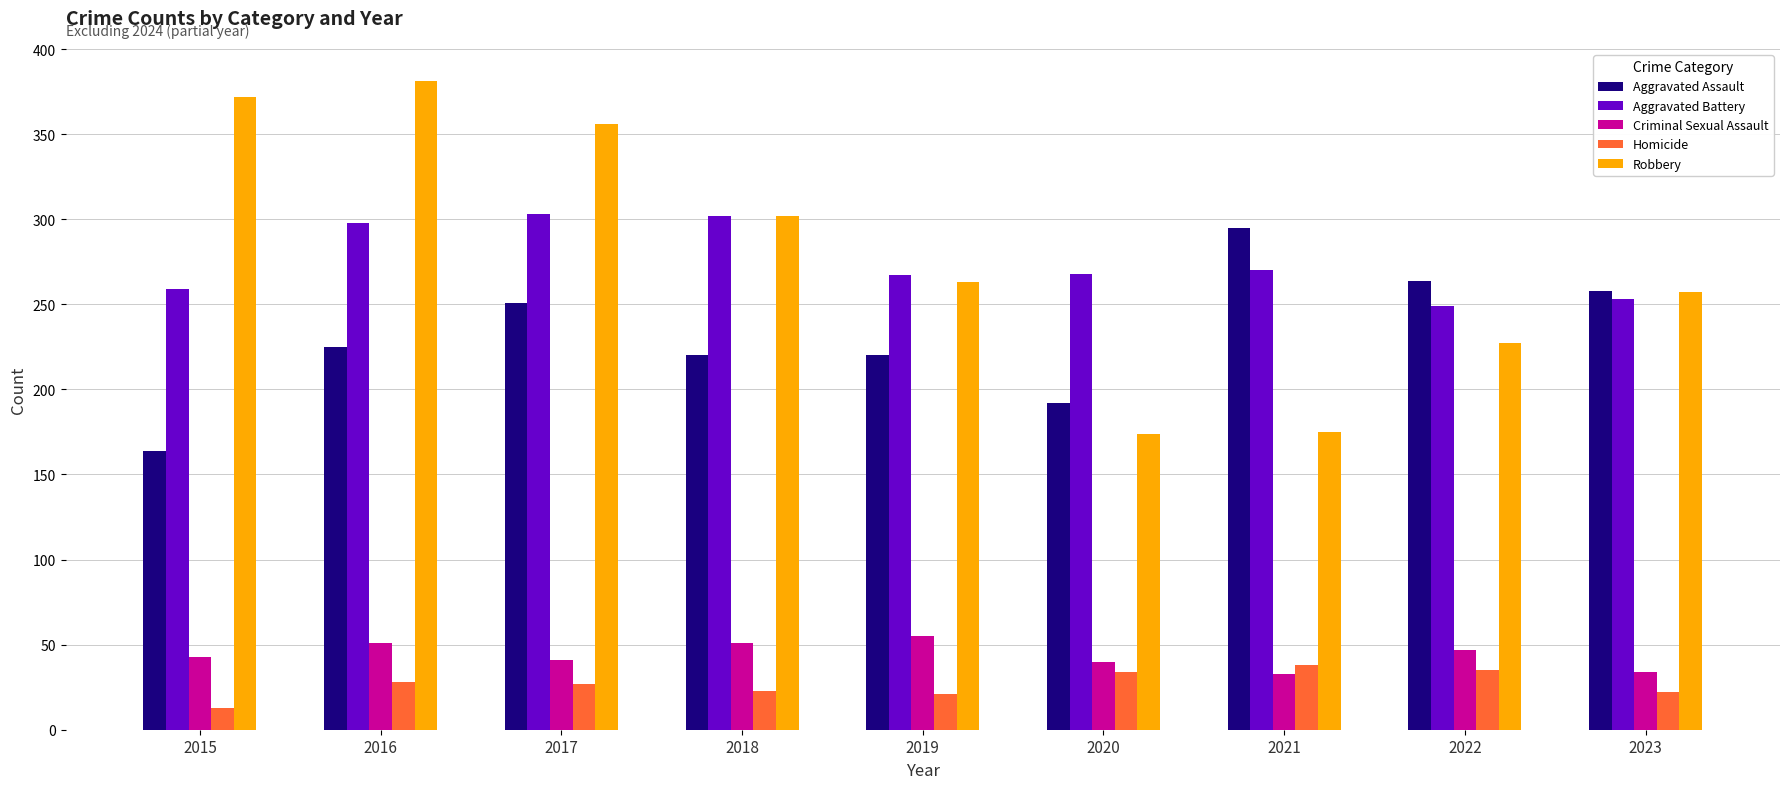

Rank the series by their maximum value, from highest to lowest.

Robbery, Aggravated Battery, Aggravated Assault, Criminal Sexual Assault, Homicide